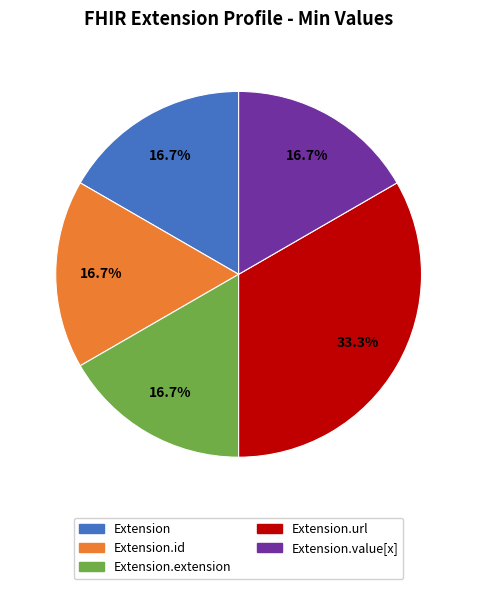

Does any single category account for the majority?

No